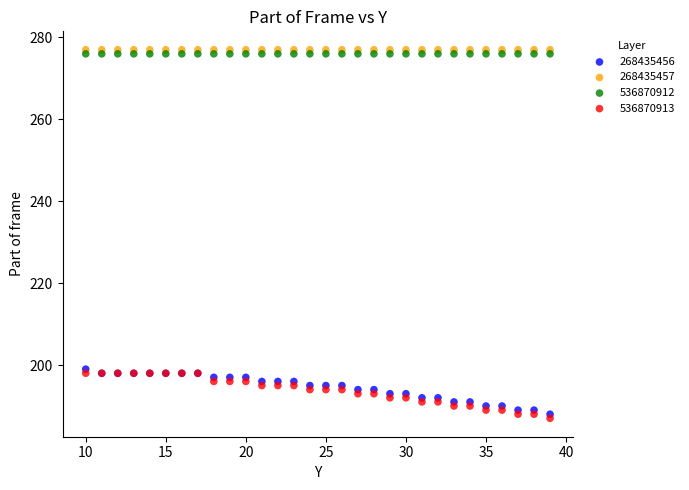

Which series reaches the maximum Y coordinate?

268435457